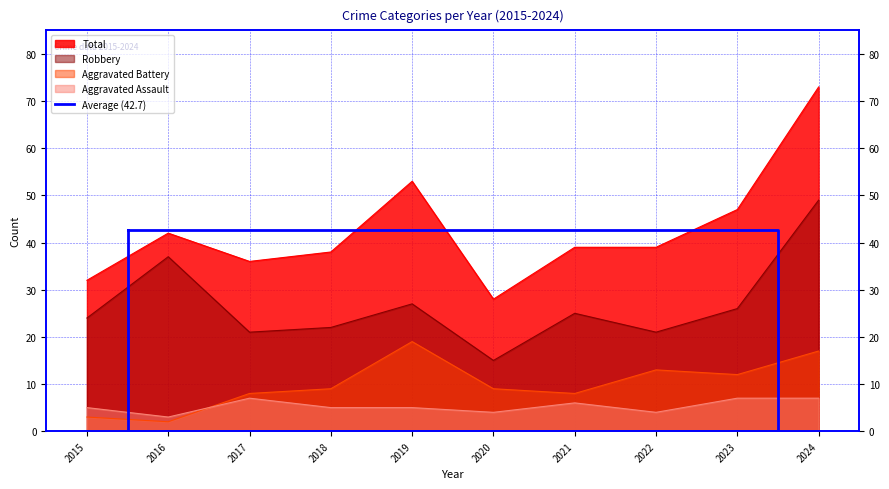

Does the chart have visible grid lines?

Yes